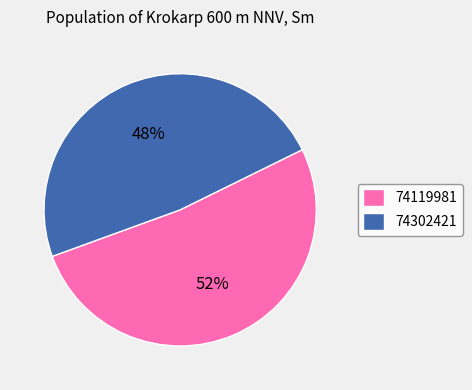

Rank the categories by value from highest to lowest.

74119981, 74302421